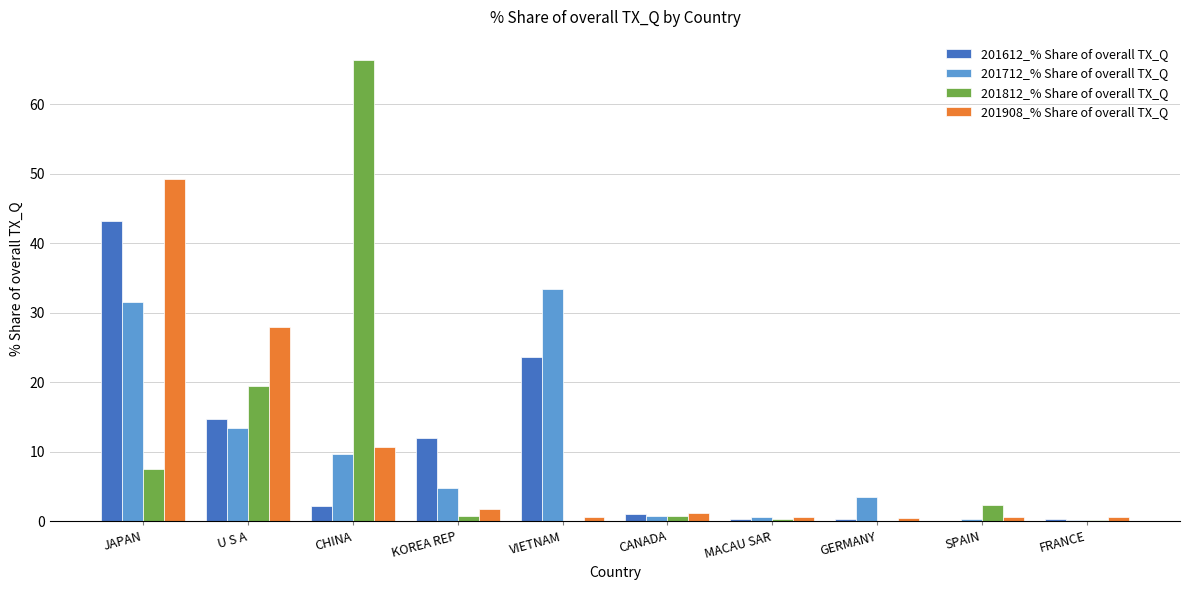

Are the bars grouped side by side (vs. stacked)?

Yes